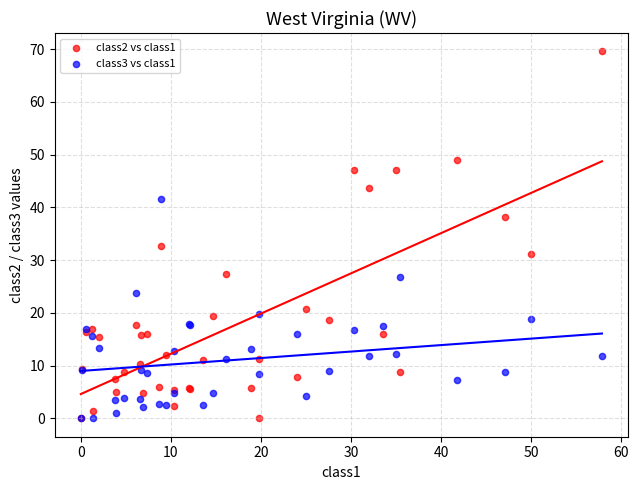

Which series has the largest Y range (max minus min)?

class2 vs class1